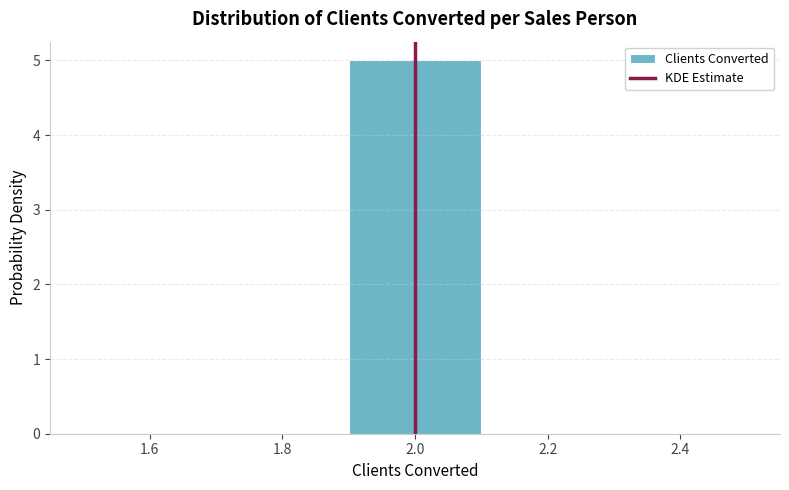

Which range on the x-axis has the tallest bar?

1.9 to 2.1